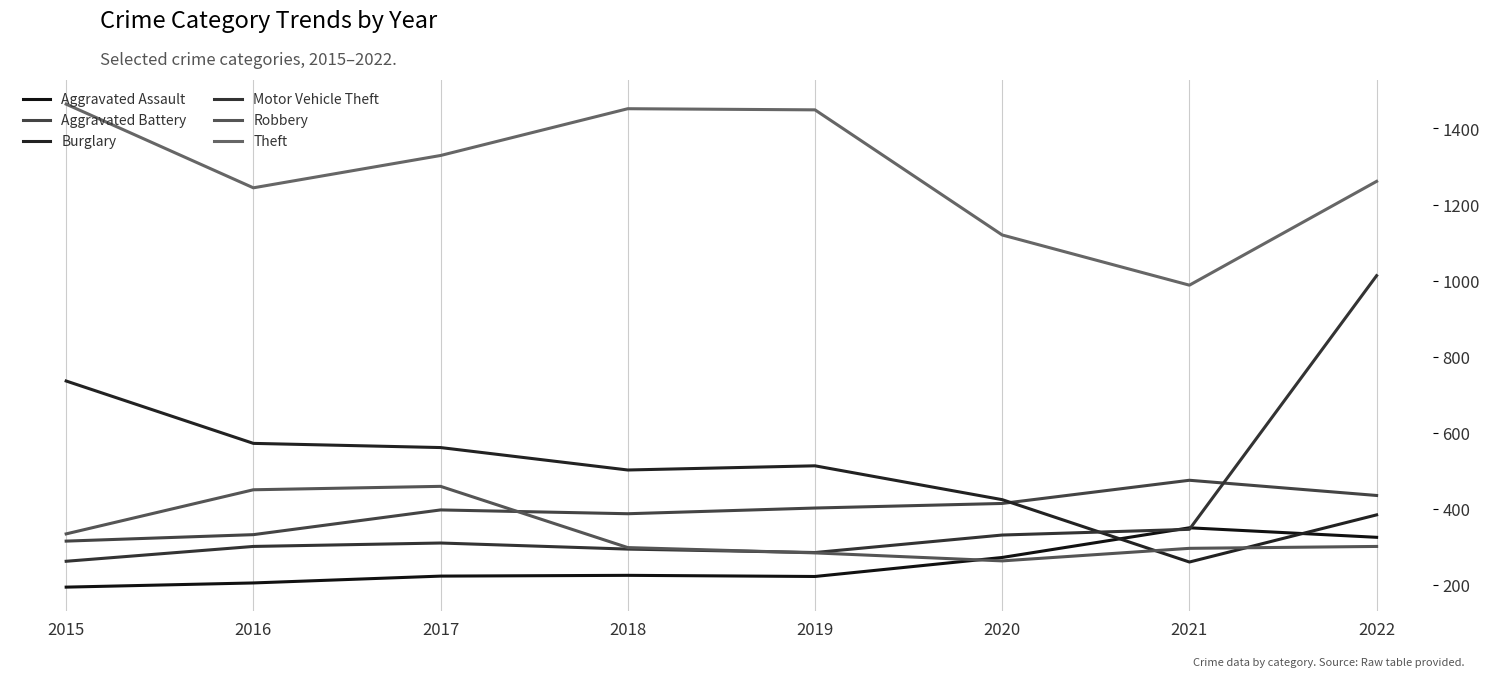

At which label is Theft closest to 1226?

2016